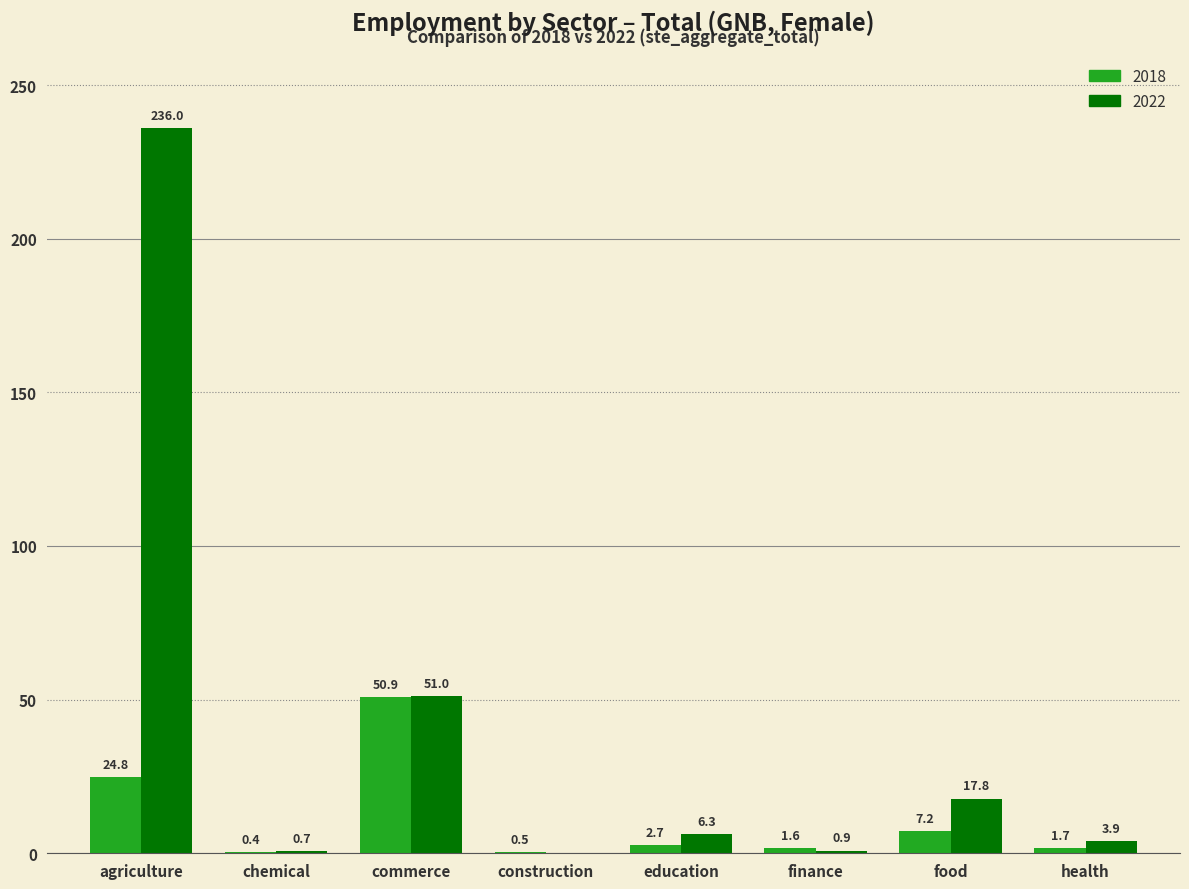

The 2018 series shows 81.9 at commerce. True or false?

False